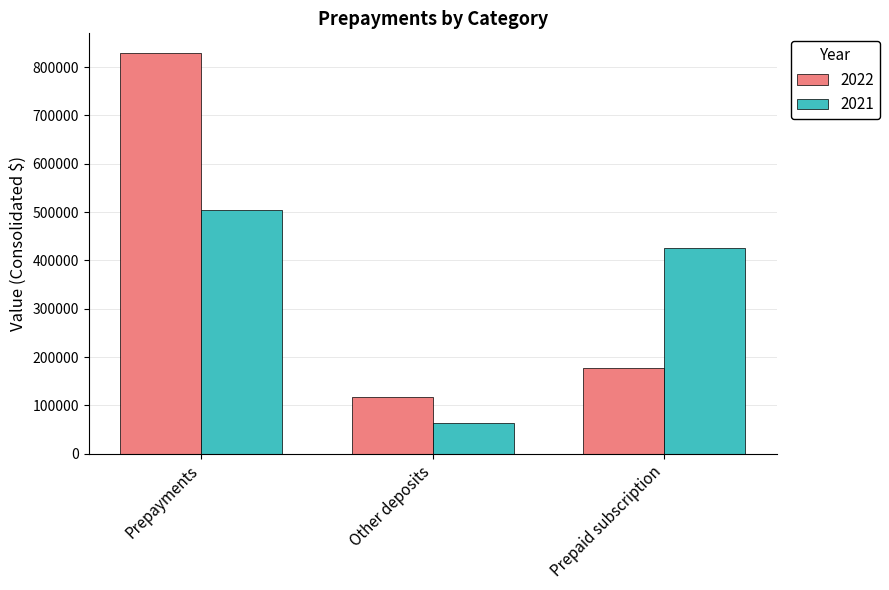

List the series in order of their overall mean, lowest first.

2021, 2022